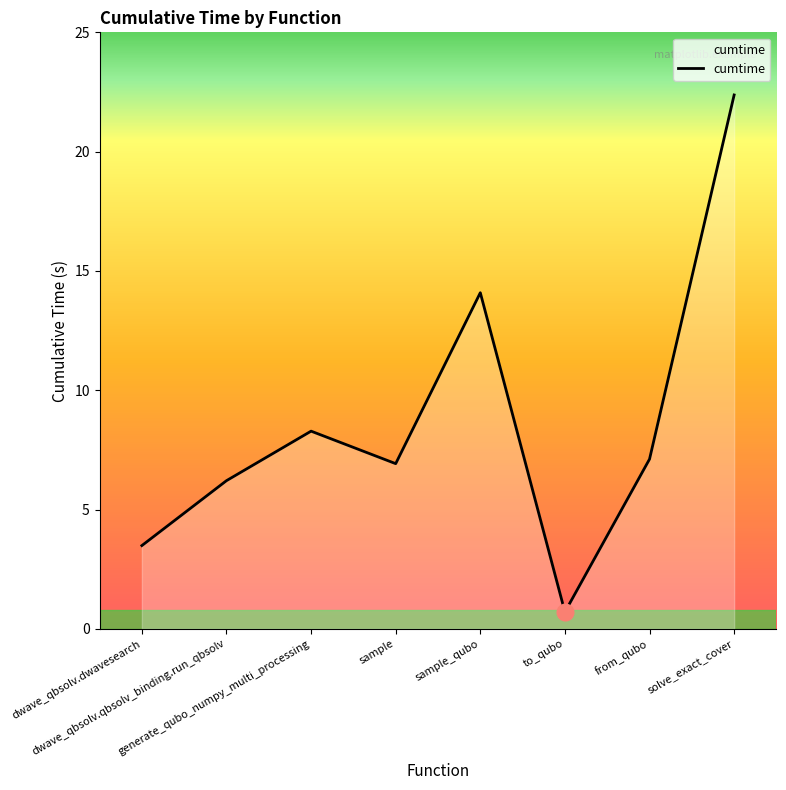

What is the difference between the second highest and second lowest values?

10.6